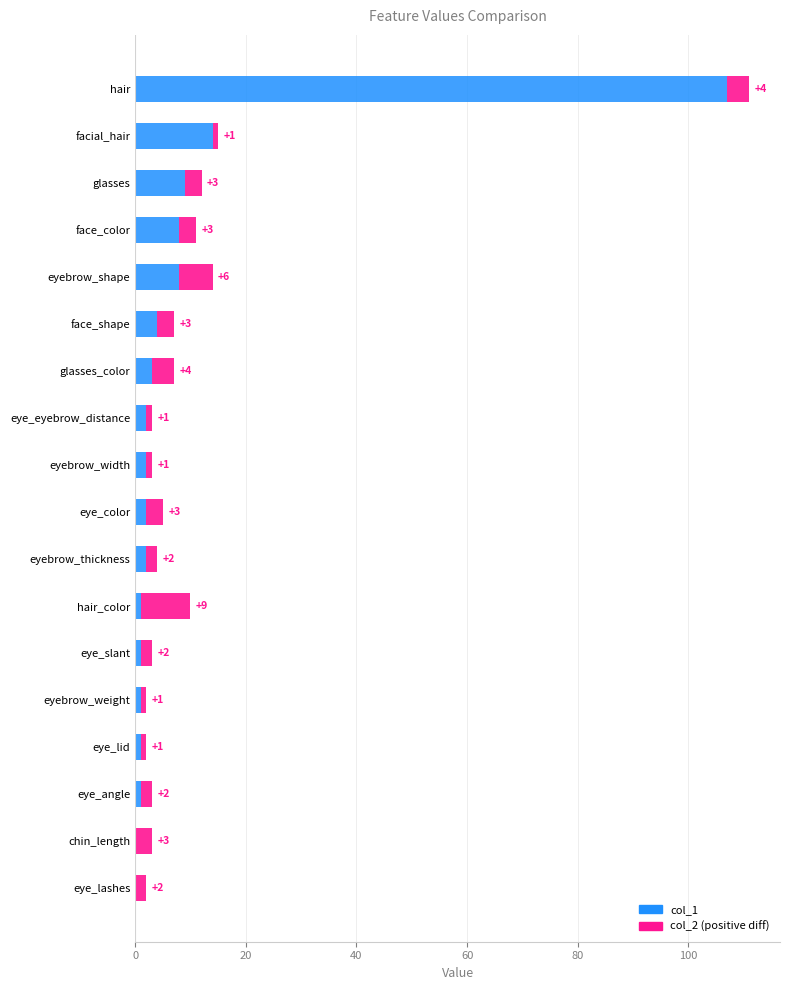

Reading left to right, extract all data points from this chart.

107	14	9	8	8	4	3	2	2	2	2	1	1	1	1	1	0	0